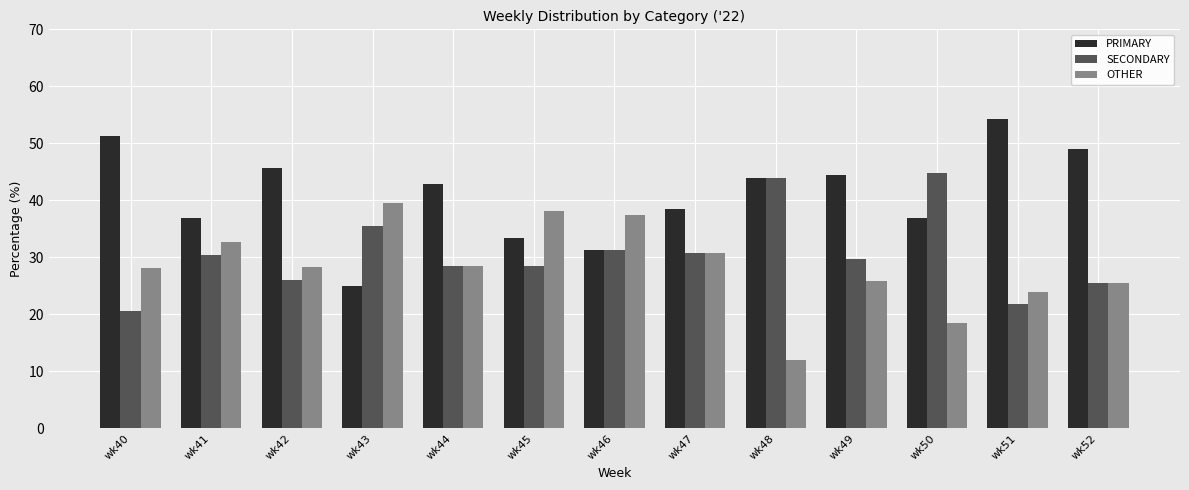

Which series has the largest total across all categories?

PRIMARY